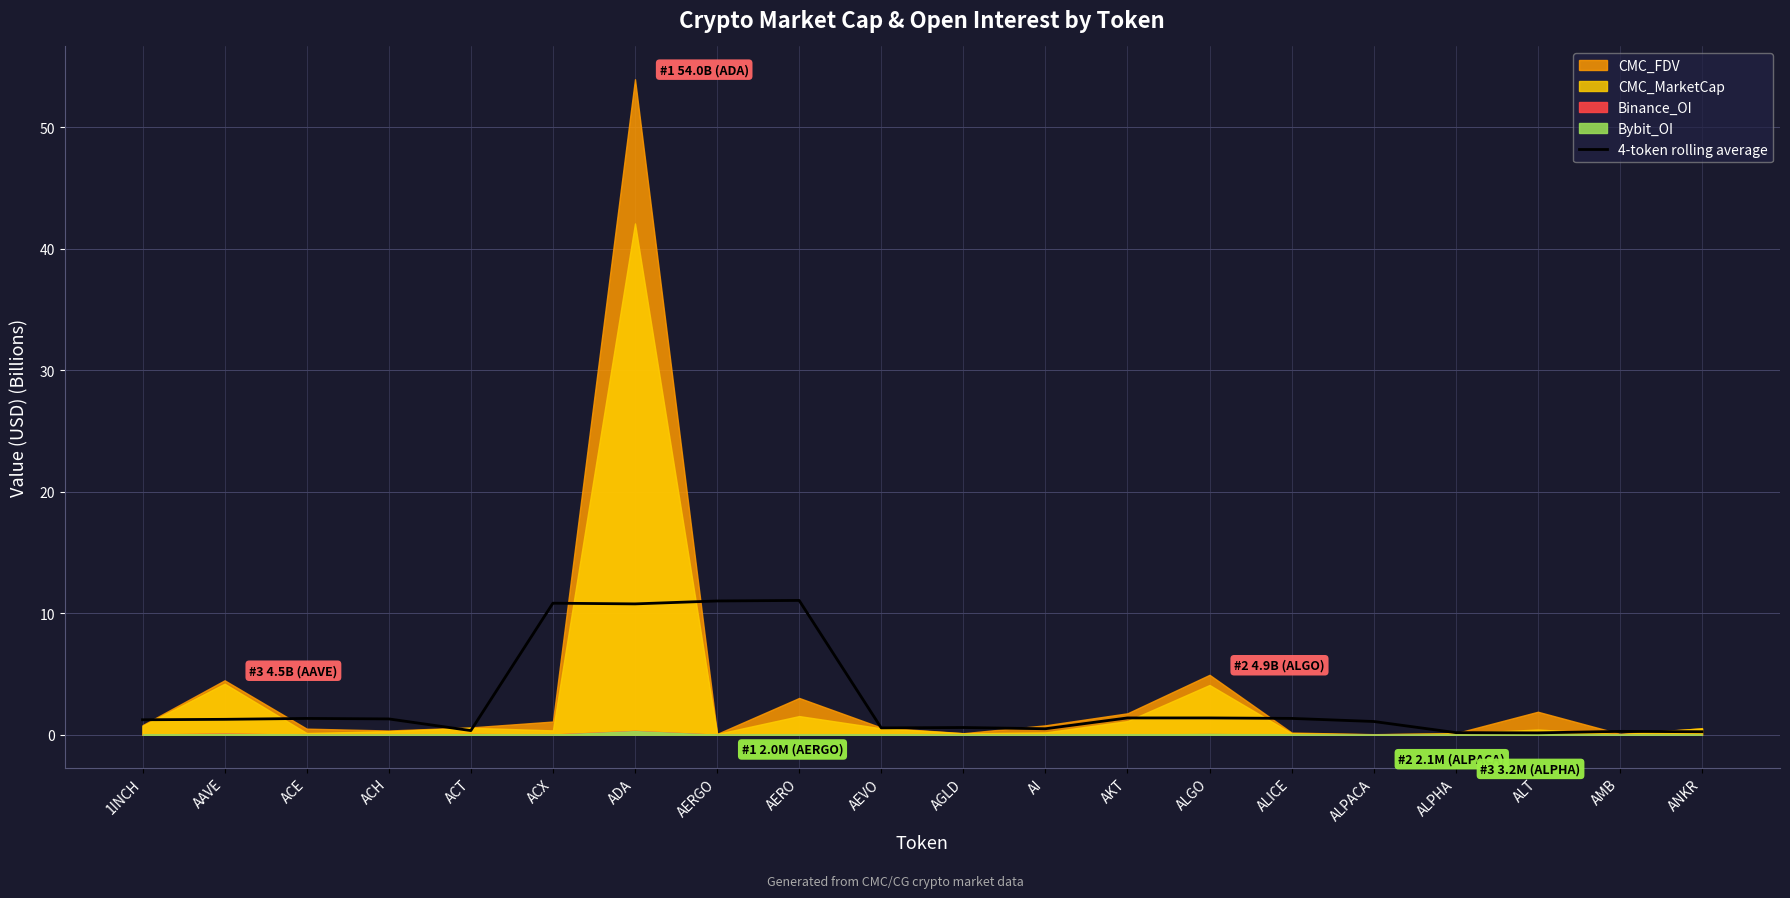

The value at ANKR is 0.1. True or false?

False